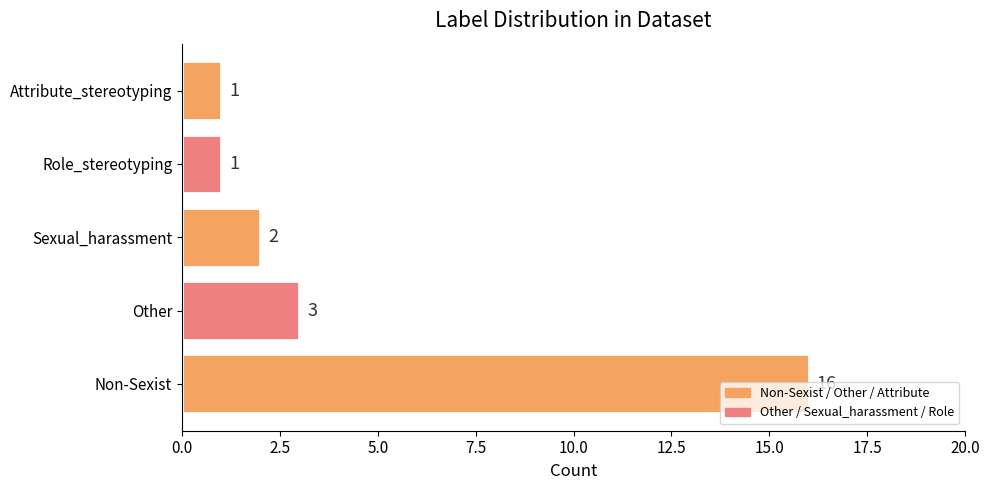

What is the average value?

5